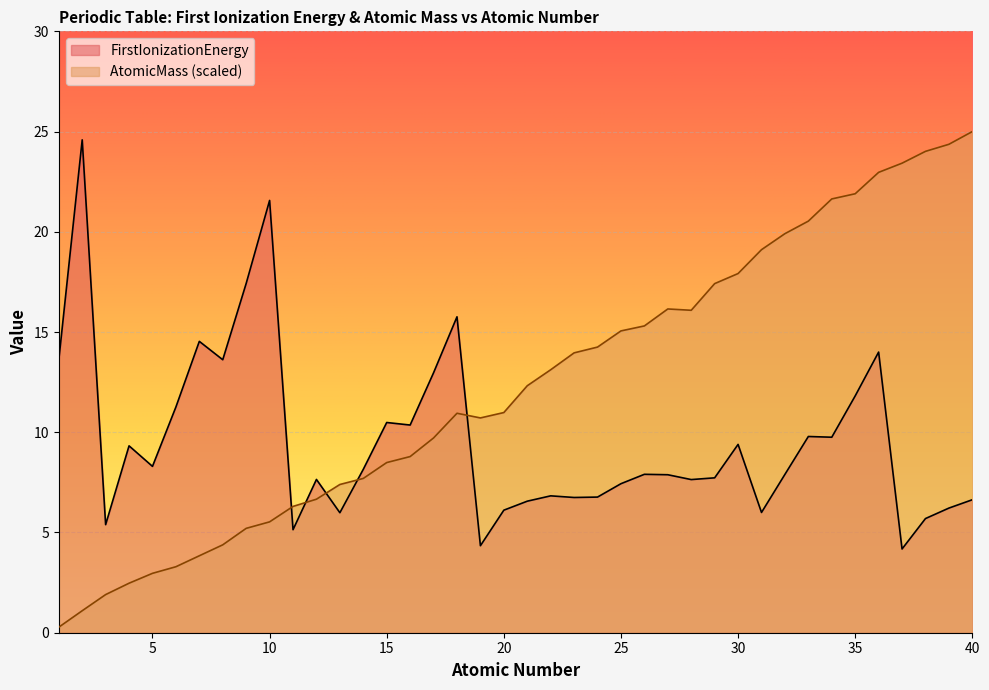

At how many categories does at least one series exceed 3?

40